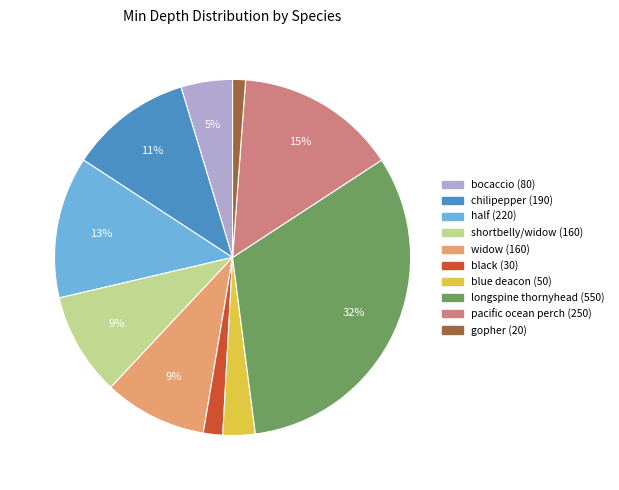

Does any single category account for the majority?

No